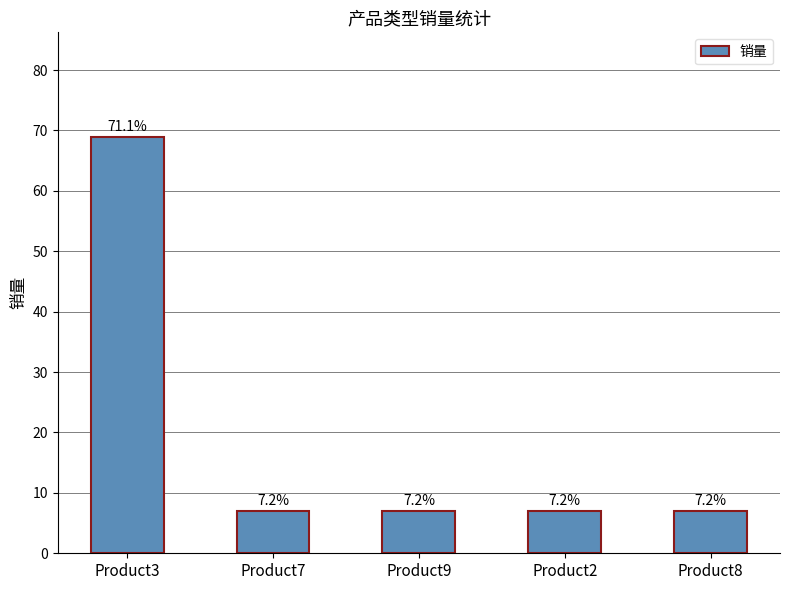

What value does the data have at Product3?

69